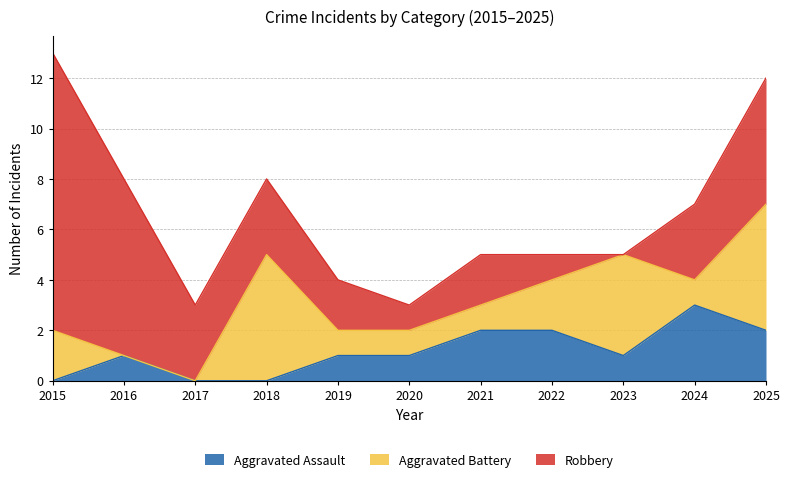

How many lines are shown in the chart?

3